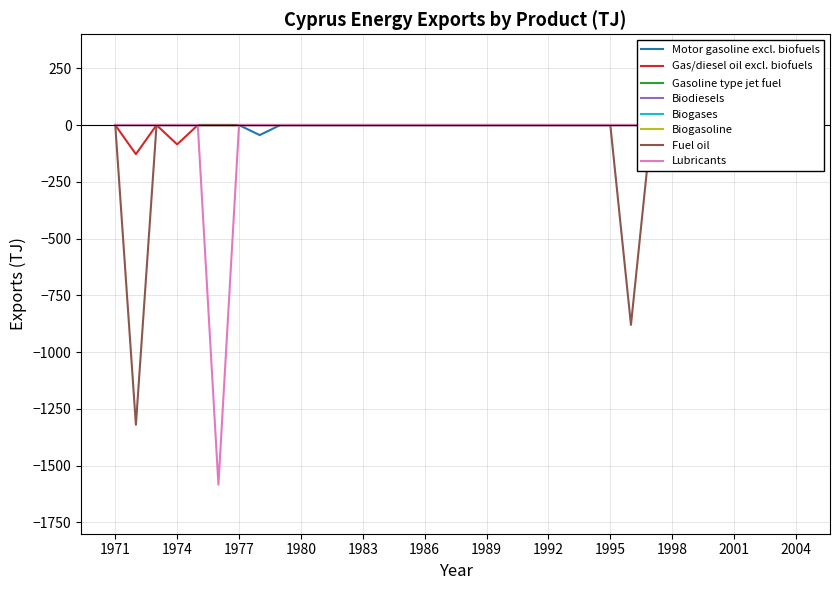

What is the minimum value shown in the chart?

-1584